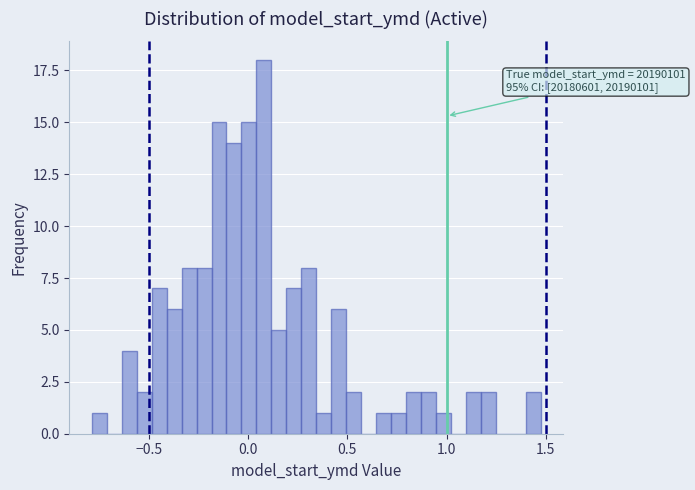

Read against the x-axis, roughly where is the centre of the tallest bar?

0.10